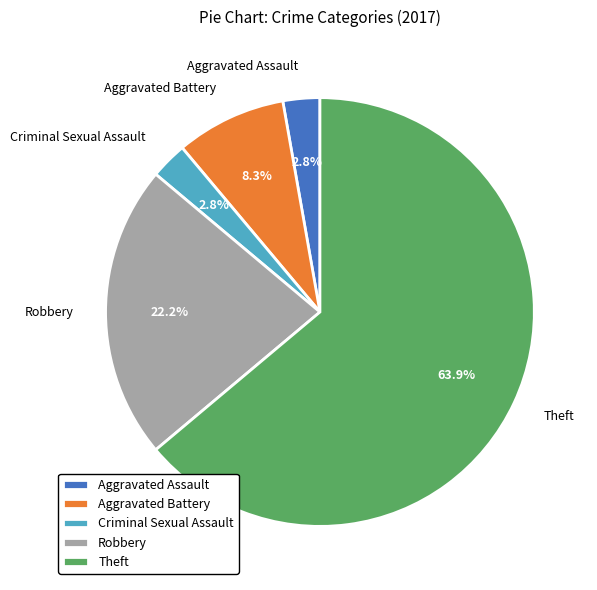

To the nearest percent, what portion does Aggravated Assault represent?

3%